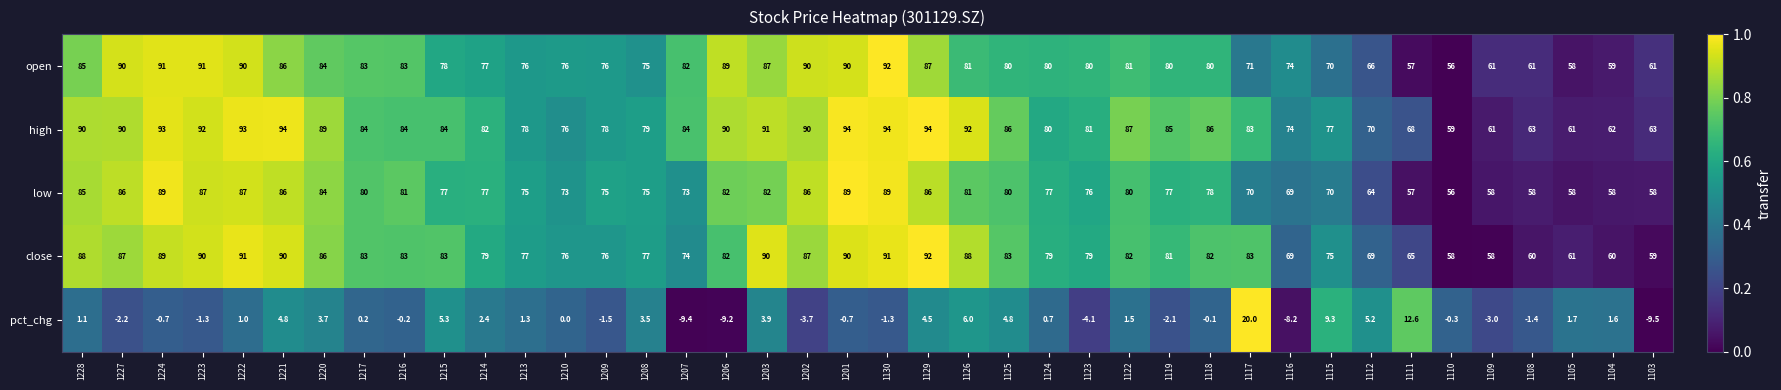

At which label is open closest to 74?

1116